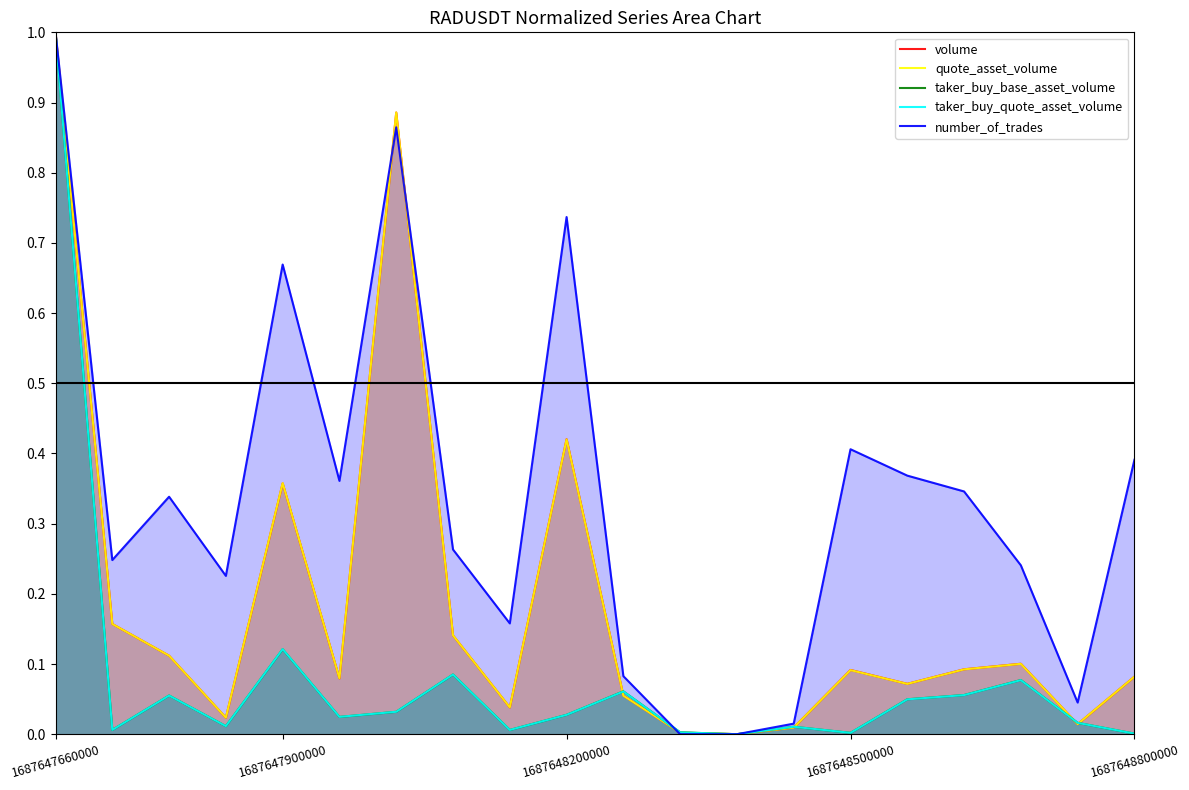

Which label corresponds to the smallest value in the chart?

12